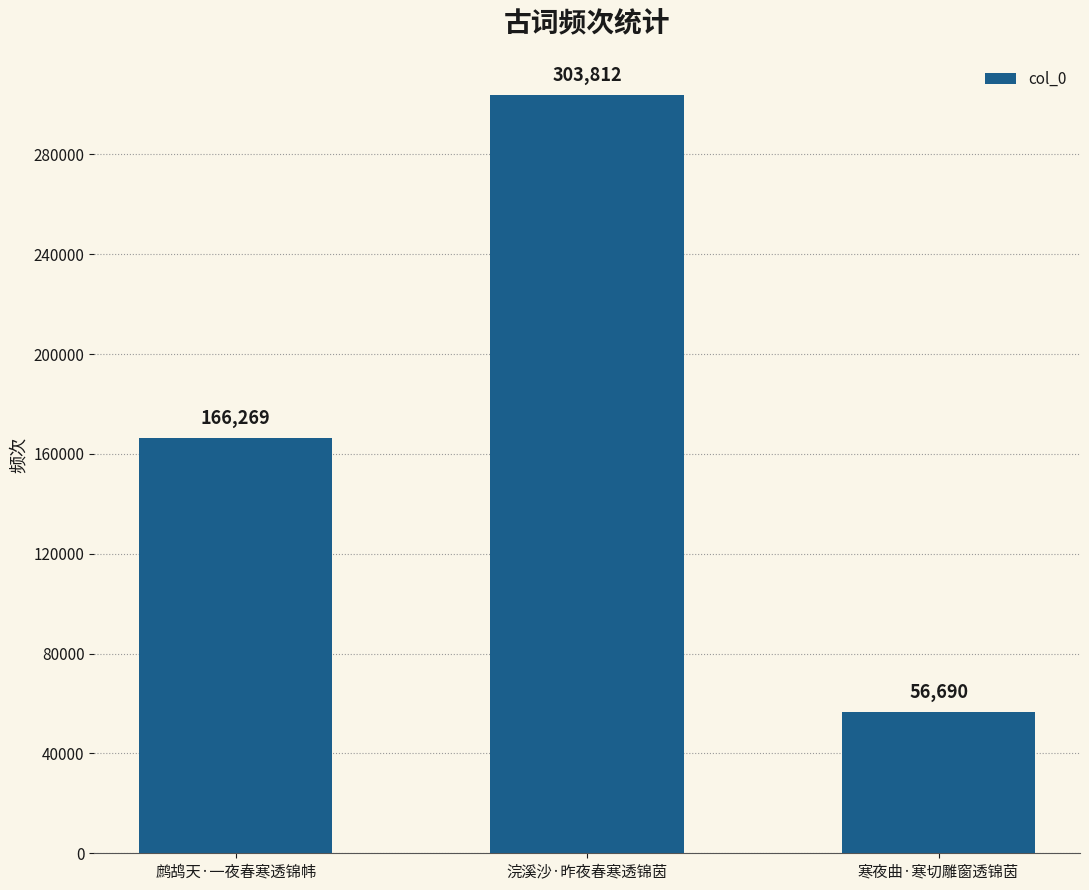

What is the sum of the values at 浣溪沙·昨夜春寒透锦茵 and 寒夜曲·寒切雕窗透锦茵?

360502